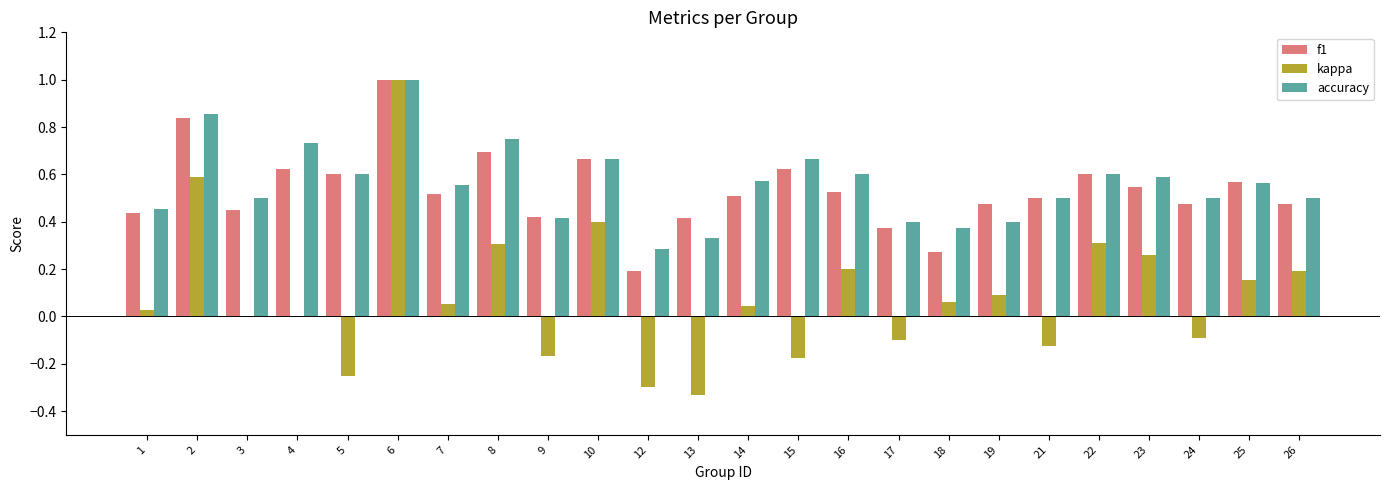

Which label corresponds to the largest value in the chart?

6